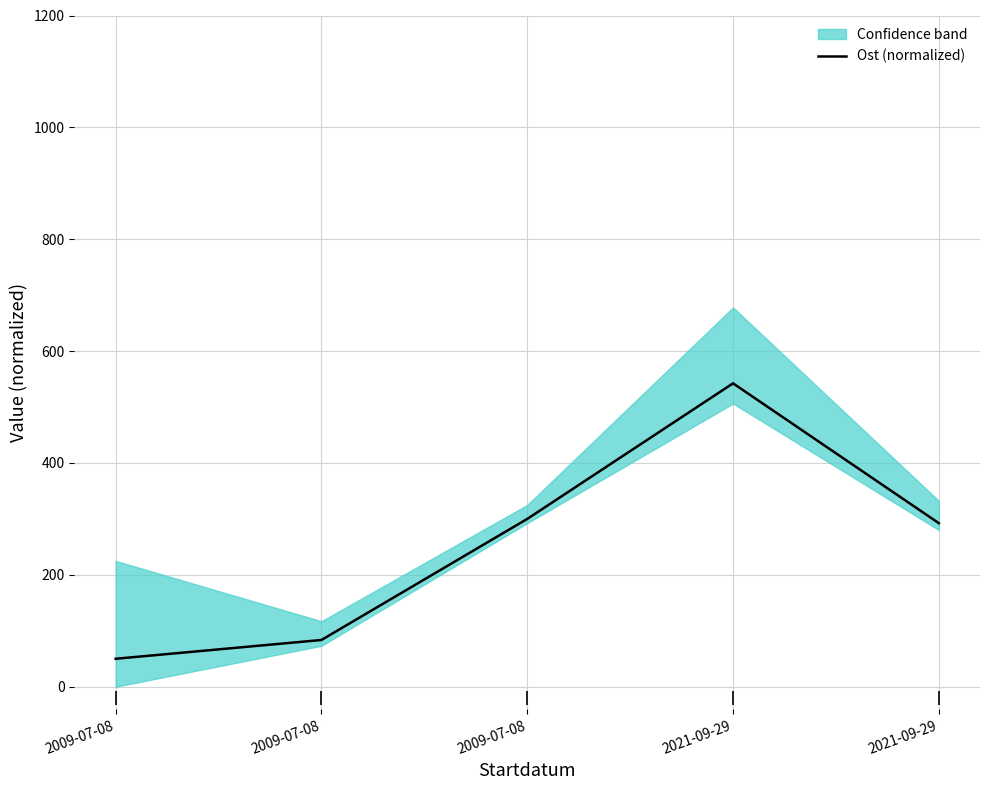

Reading right to left, list all the values displayed in this chart.

2021-09-29=292.4	2021-09-29=542.4	2009-07-08=300.0	2009-07-08=83.6	2009-07-08=50.0